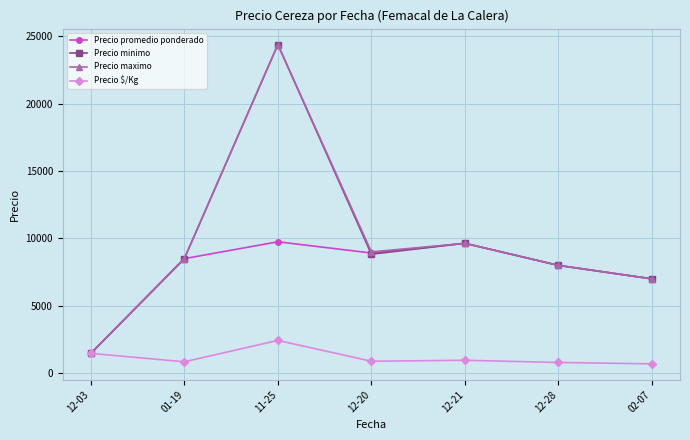

What is the spread (max minus min) of values at 02-07?

6300.0